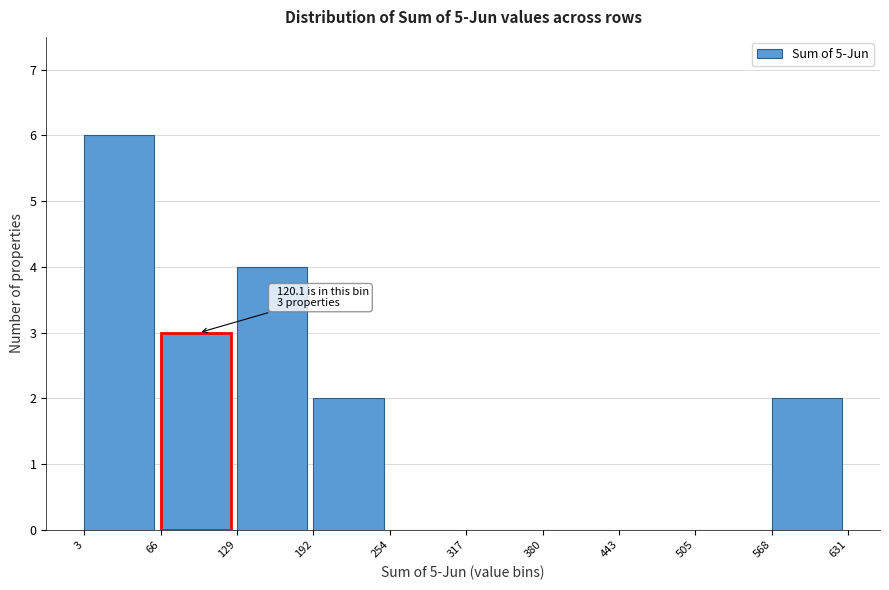

Over which range of the x-axis is the bar tallest?

3 to 66